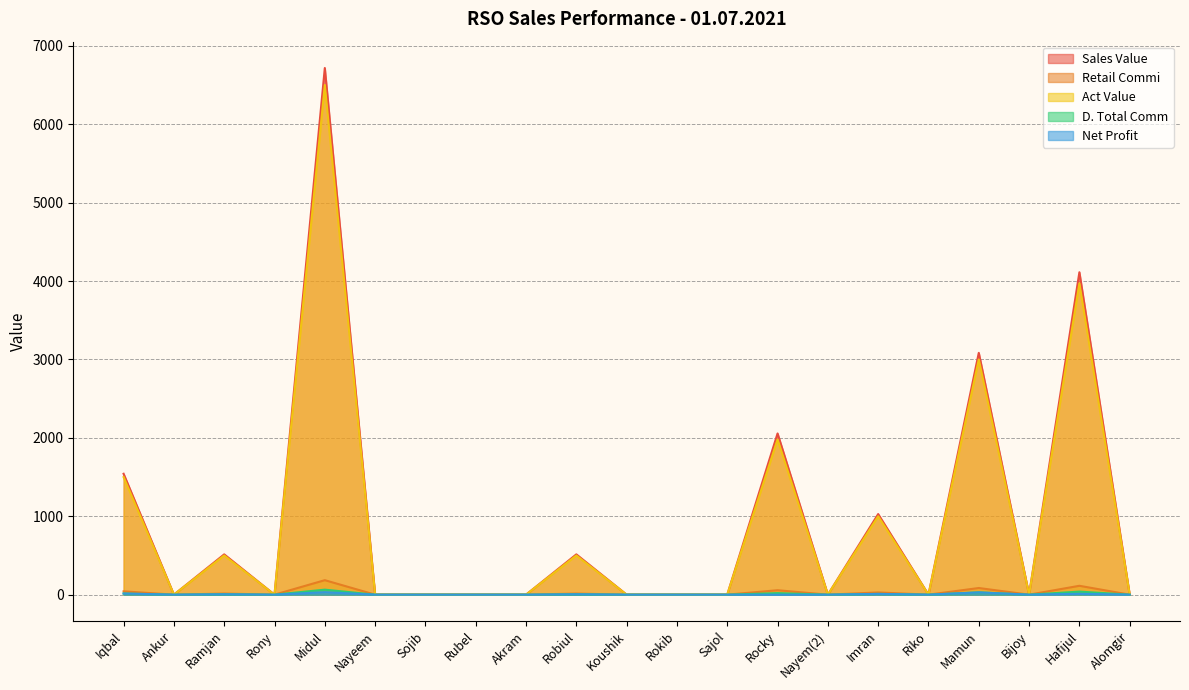

True or false: Sales Value and D. Total Comm intersect in this chart.

False